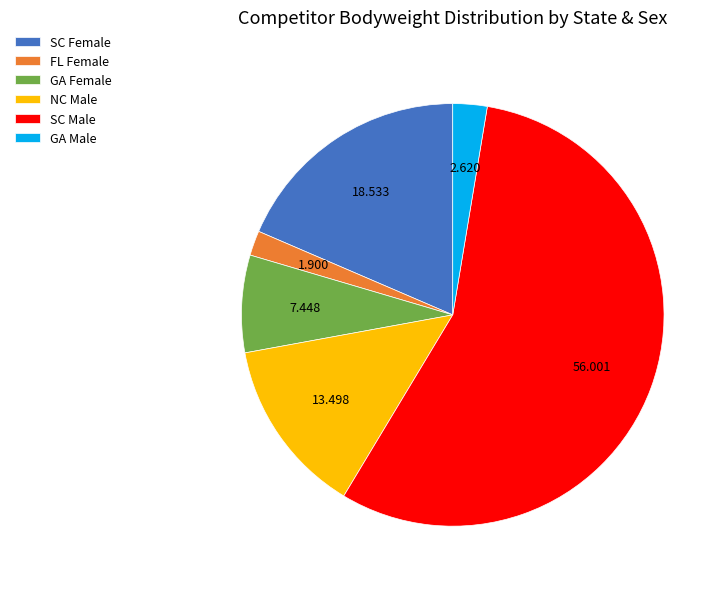

Rank the categories by value from lowest to highest.

FL Female, GA Male, GA Female, NC Male, SC Female, SC Male